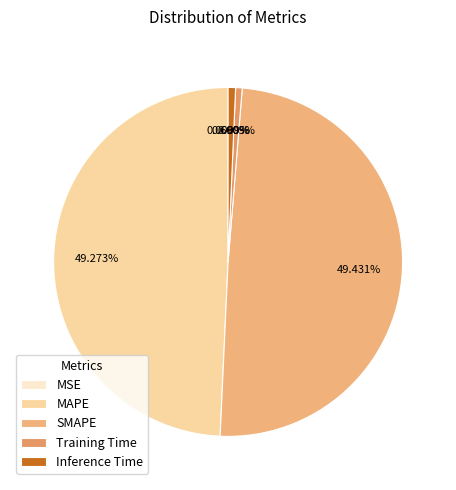

Which slice is the largest?

SMAPE